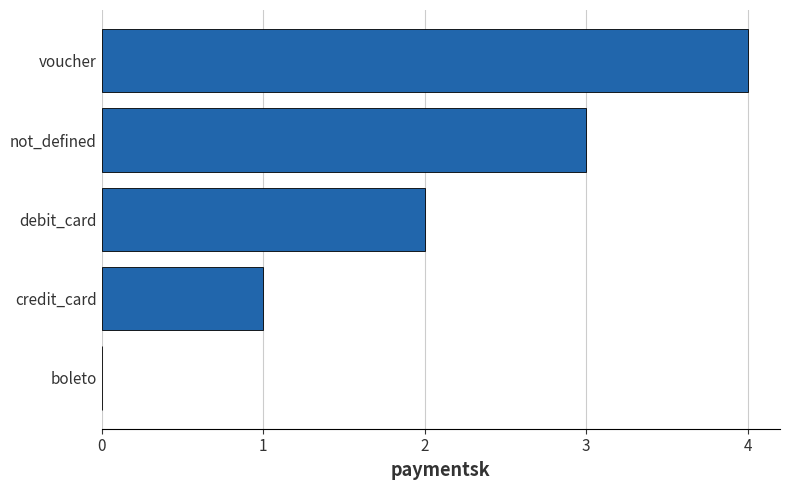

Which has a higher value, boleto or not_defined?

not_defined